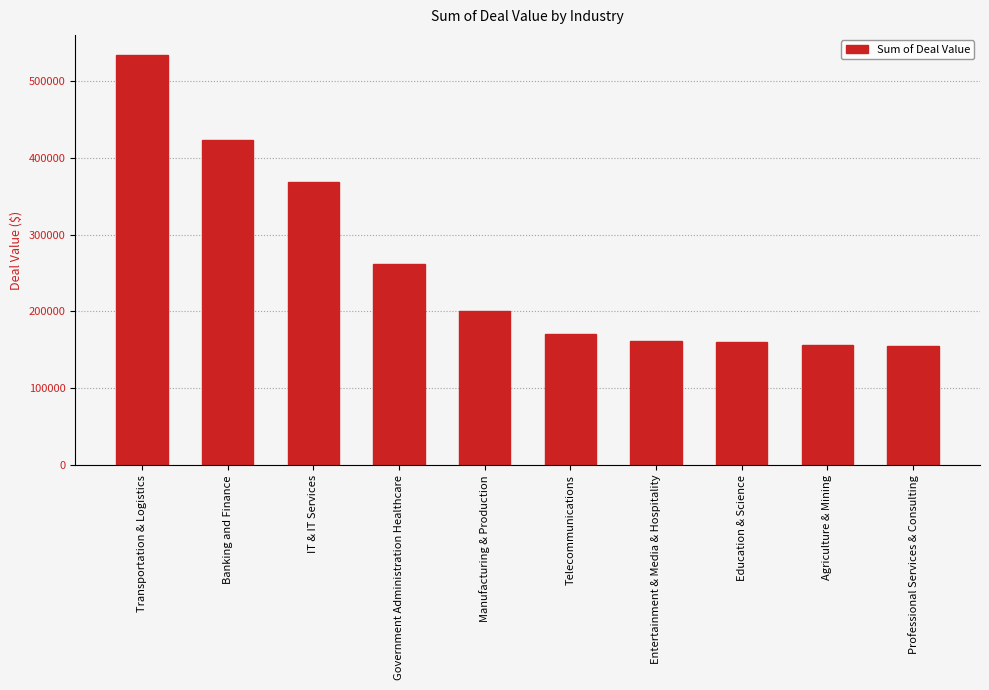

Count the number of categories in the chart.

10